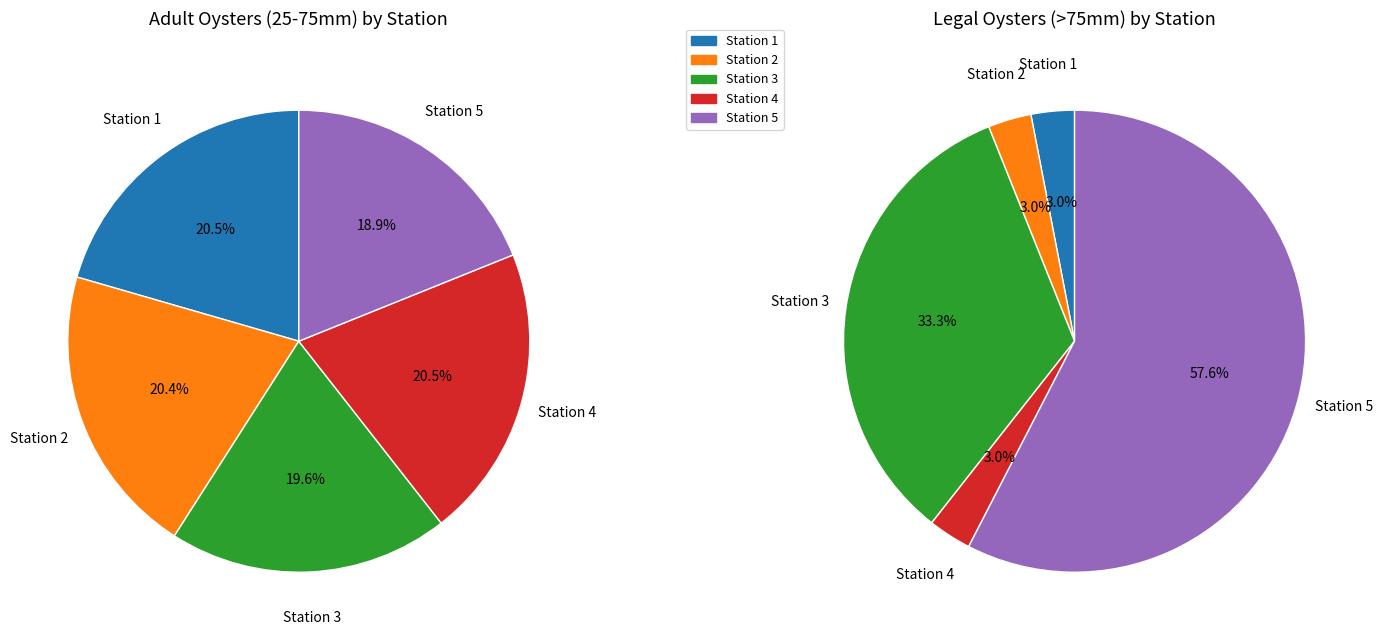

What is the total percentage of Station 5 and Station 2?

39.3%